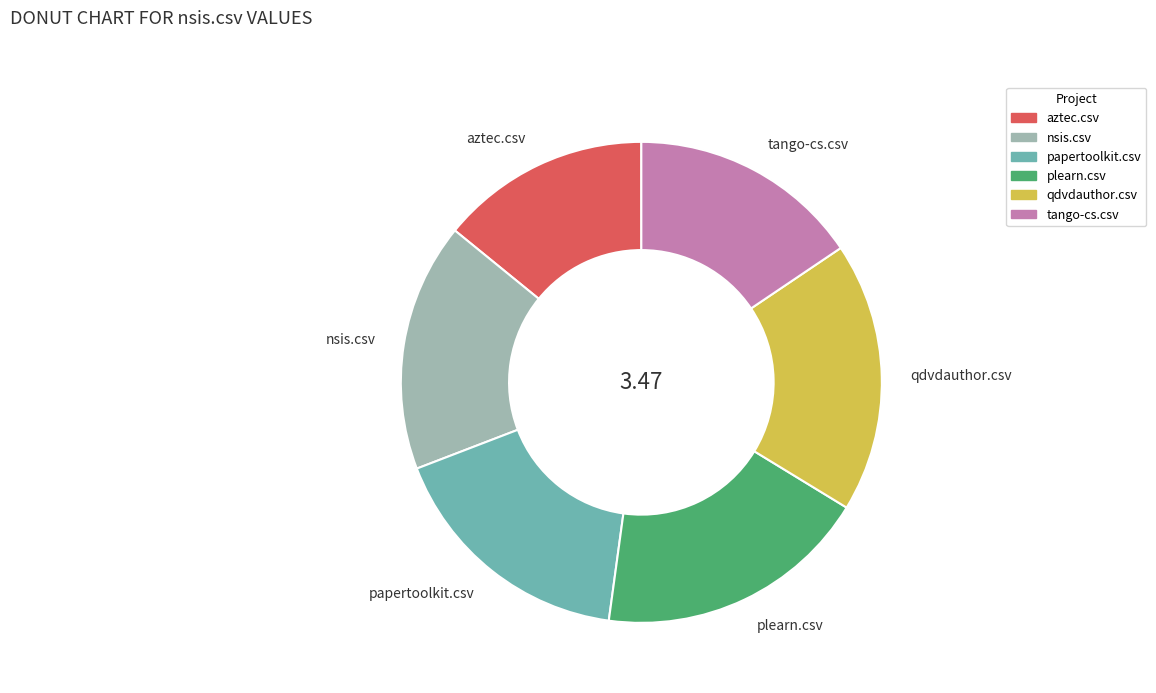

Which category has the smallest portion of the pie?

aztec.csv